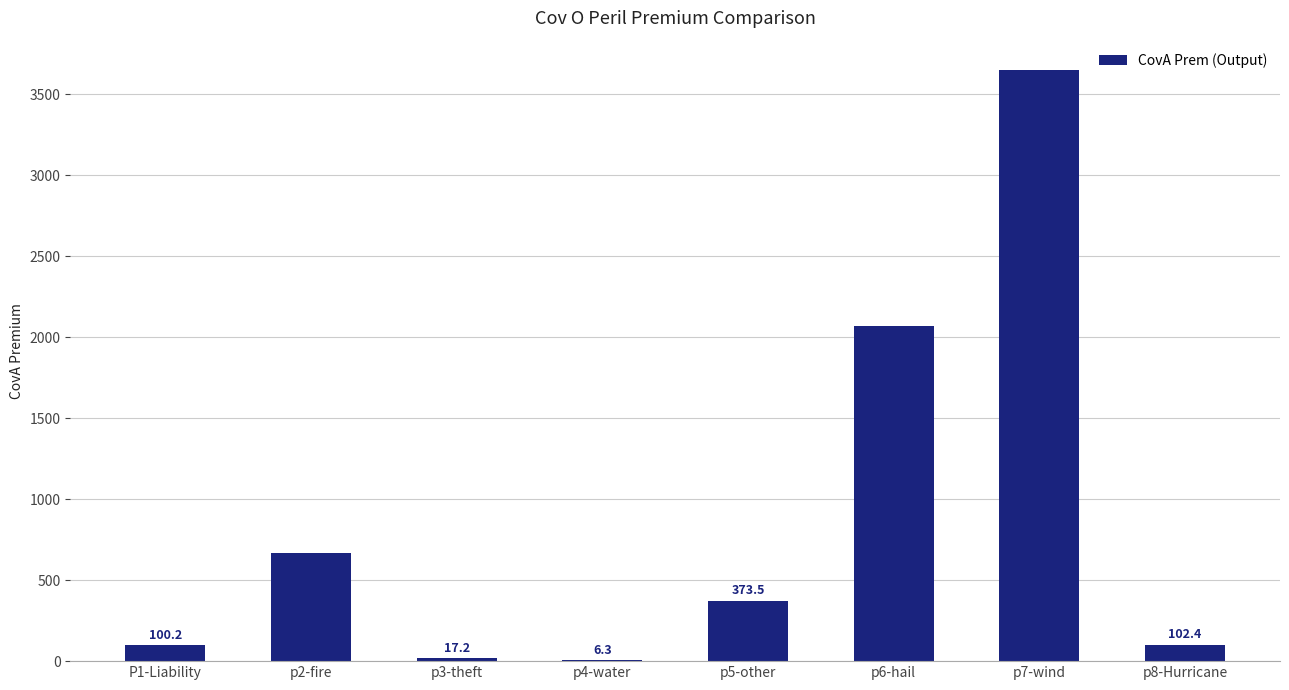

Approximately how many times larger is the value at p3-theft compared to p8-Hurricane?

0.2